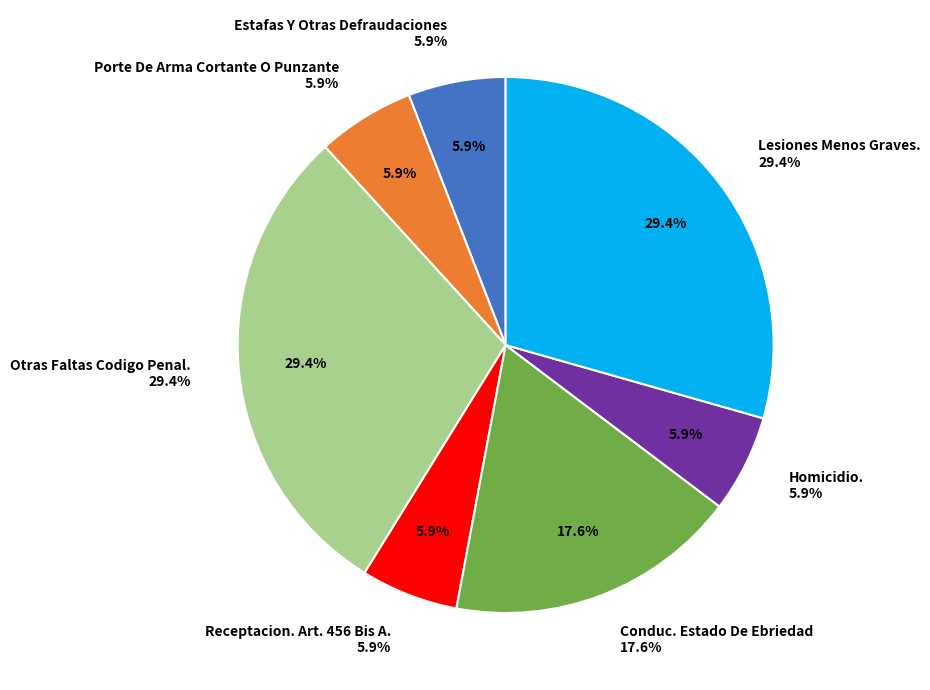

What is the total percentage of Otras Faltas Codigo Penal. and Lesiones Menos Graves.?

58.8%